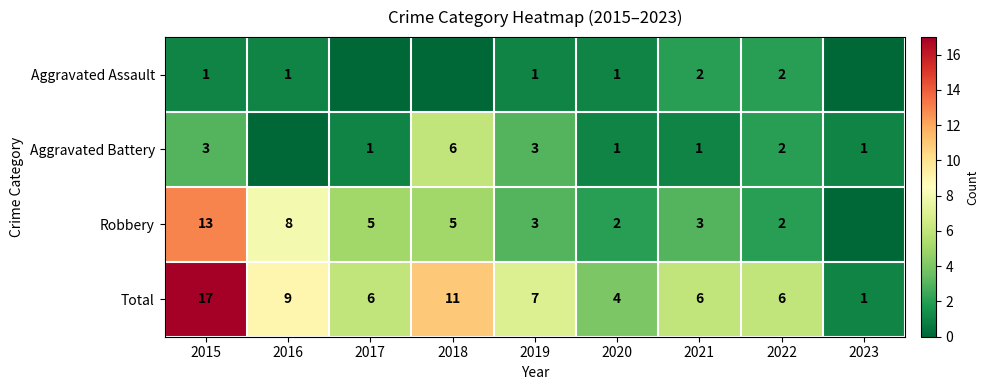

What is the total value across all series at 2016?

18